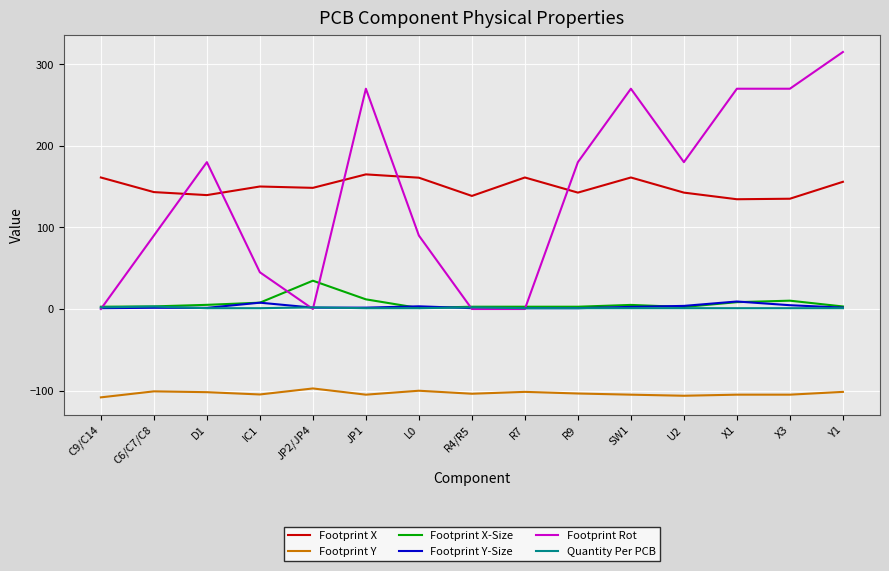

Which series has the widest spread of values?

Footprint Rot